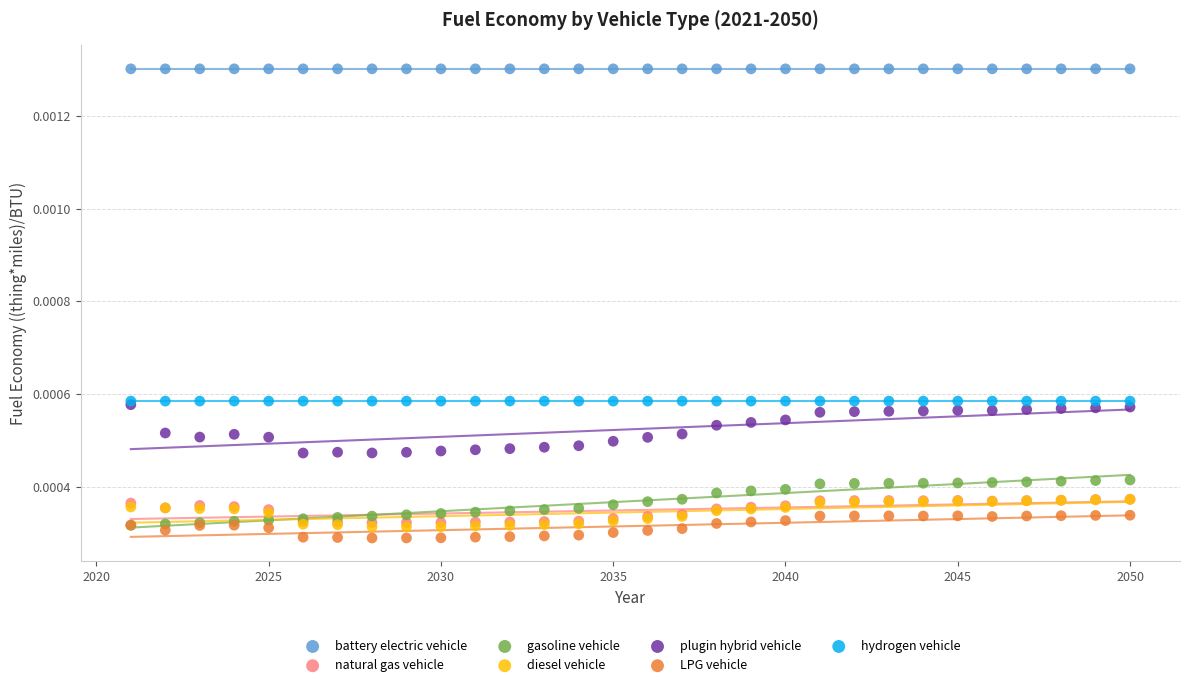

What are all the series names shown in the legend?

battery electric vehicle, natural gas vehicle, gasoline vehicle, diesel vehicle, plugin hybrid vehicle, LPG vehicle, hydrogen vehicle